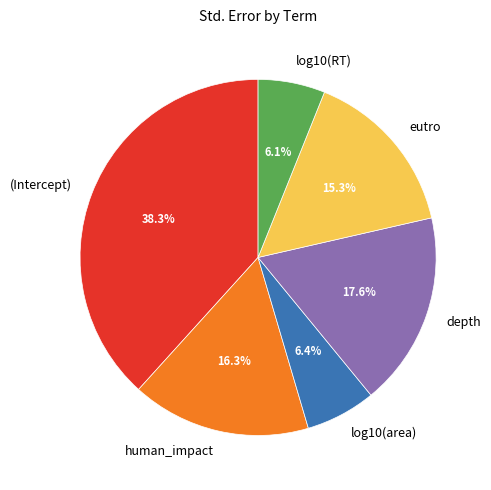

Combined, what portion of the pie is (Intercept) and eutro?

53.6%